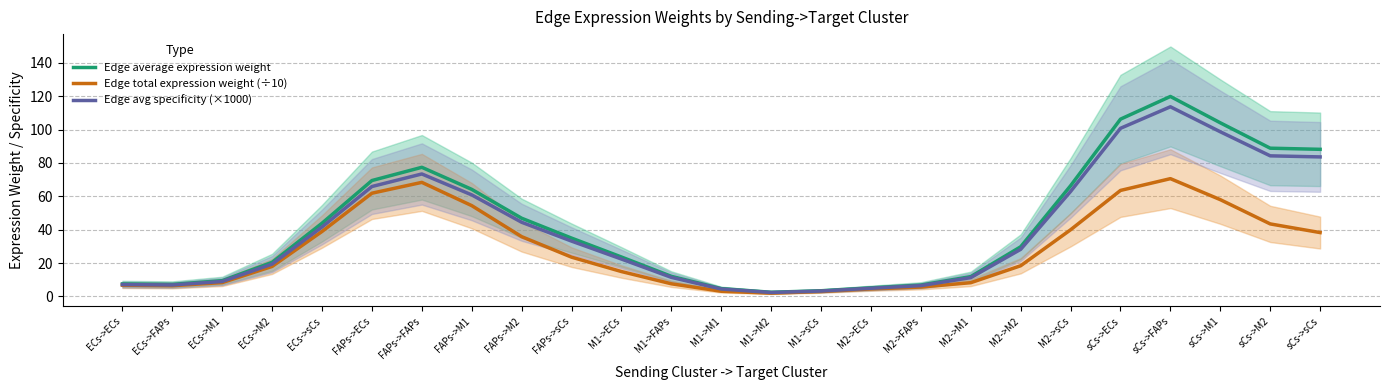

How many data points does each series have?

25